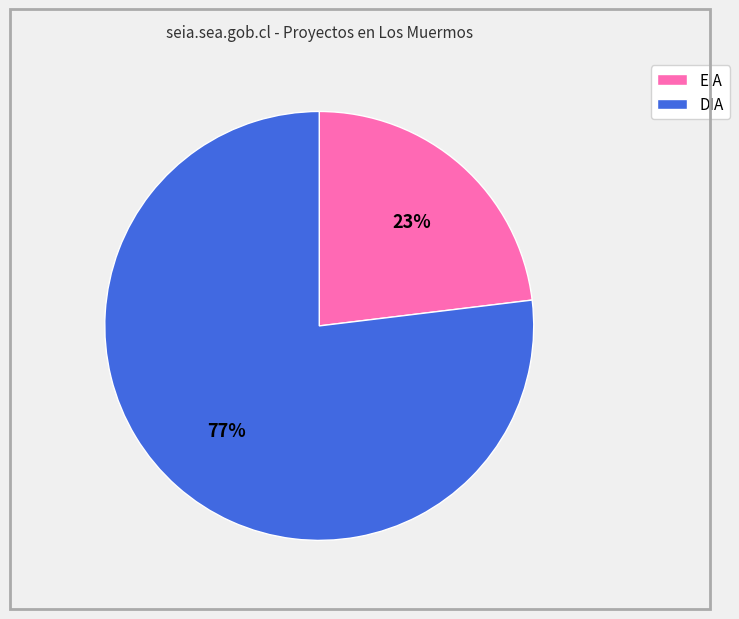

Do DIA and EIA together represent more than half of the pie?

Yes